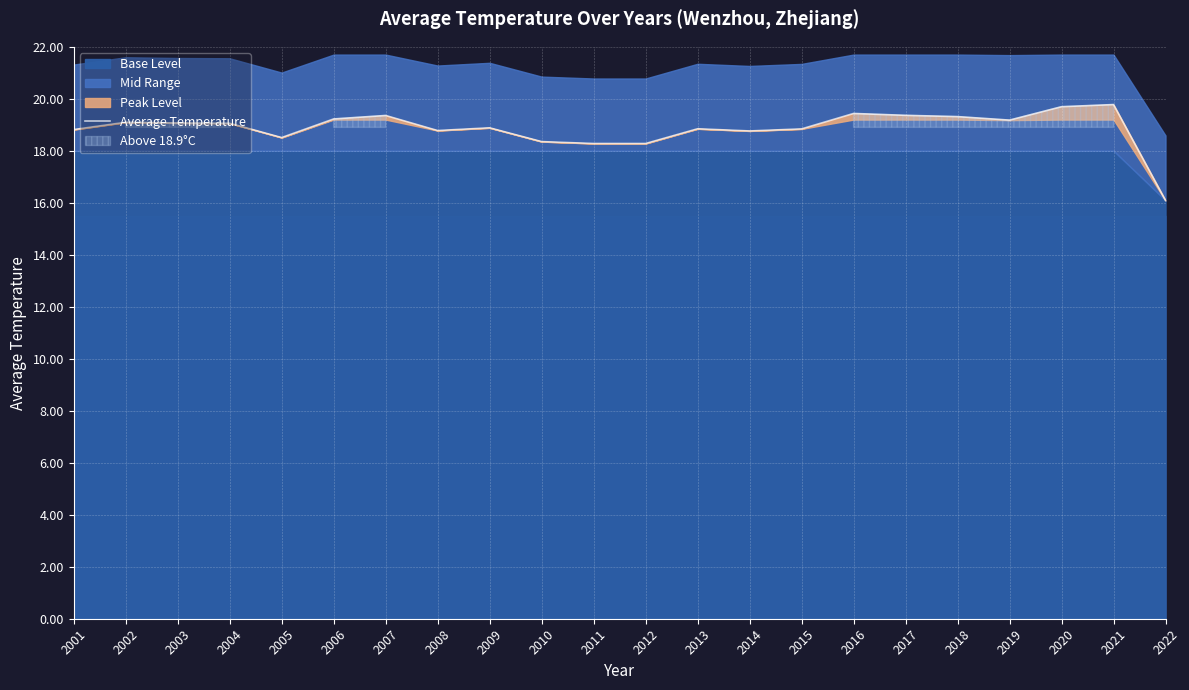

What is the lowest value of the Average Temperature series?

16.1